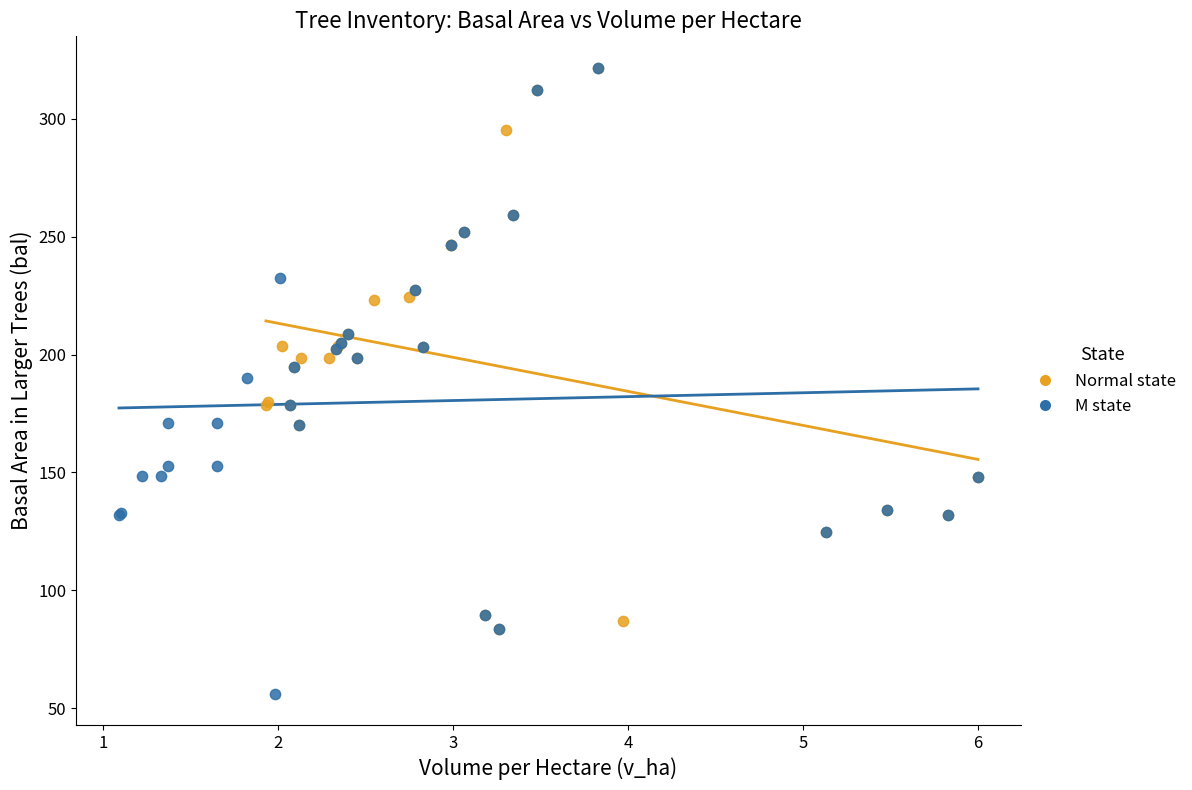

Which series reaches the minimum Y coordinate?

M state